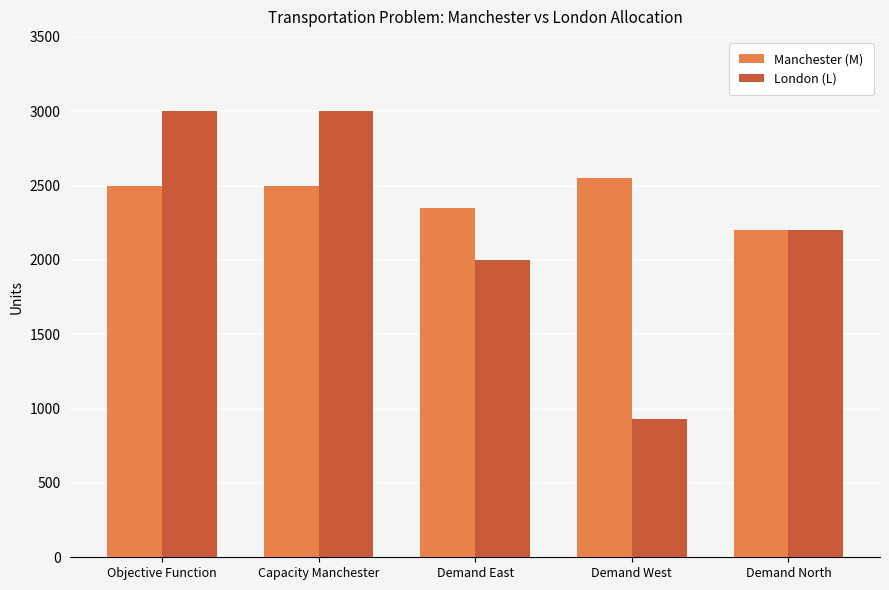

The value of London (L) at Demand West is 1427. True or false?

False